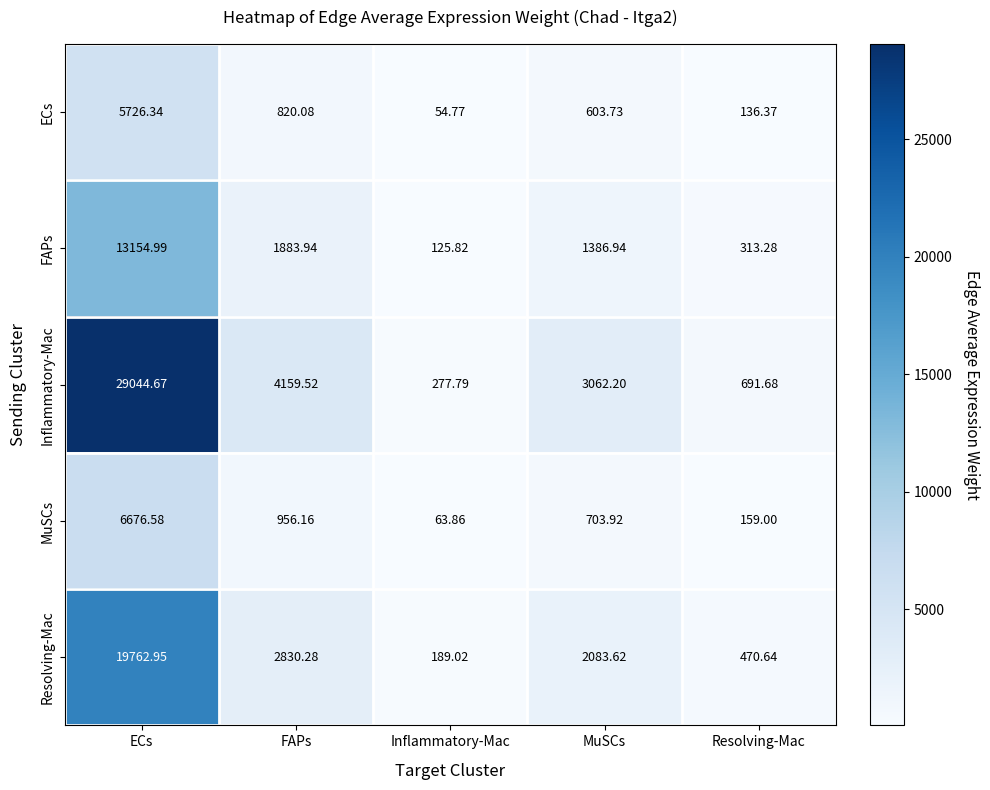

What is the total value across all series at Resolving-Mac?

1771.0